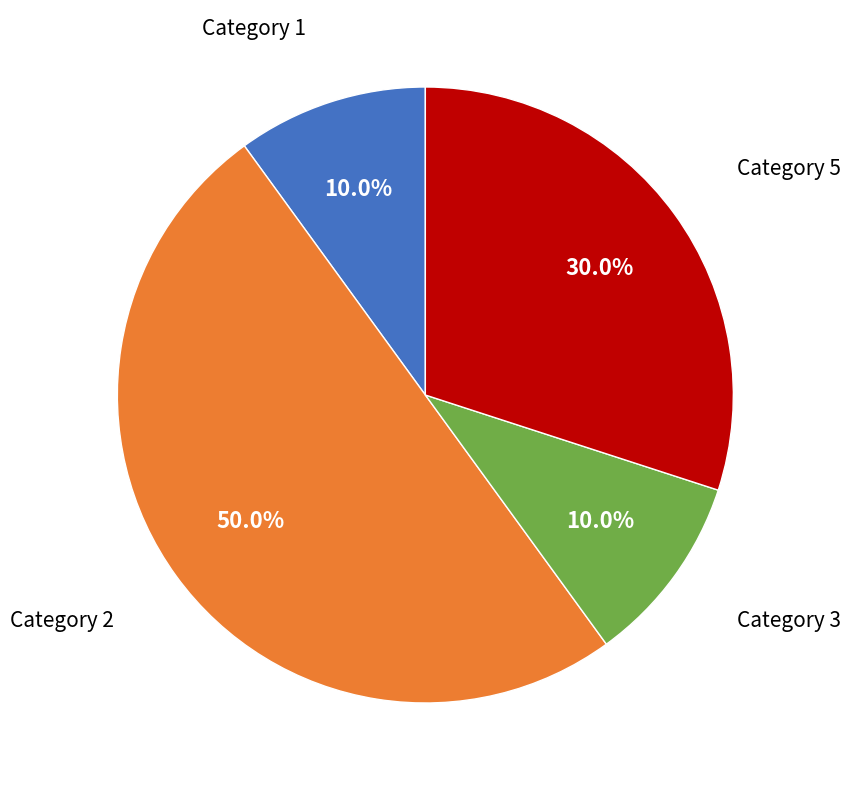

What portion of the pie excludes Category 3?

90.0%